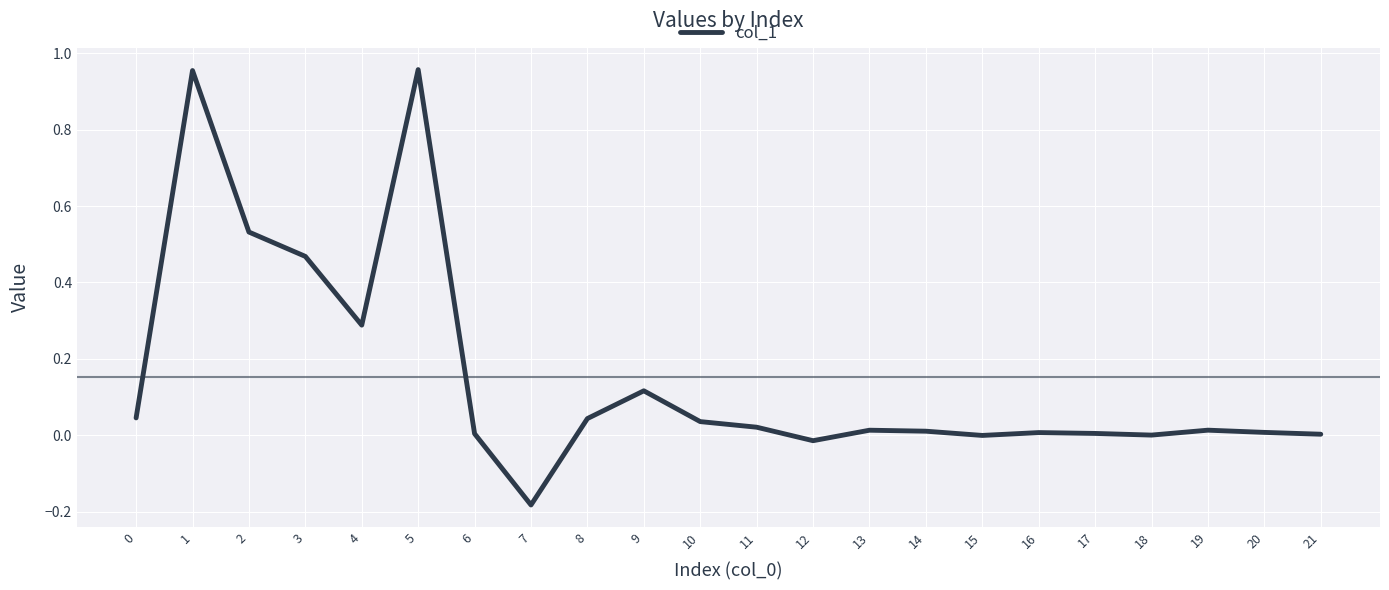

At which category does the chart reach its minimum across all series?

7